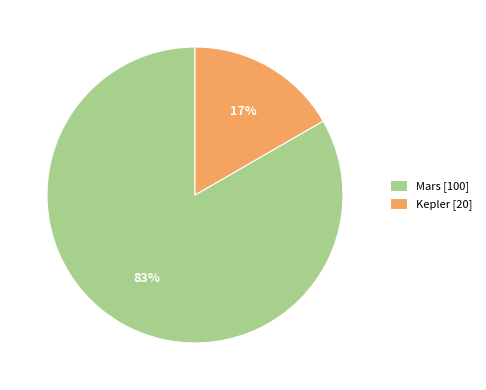

True or false: Kepler accounts for 2% of the total.

False